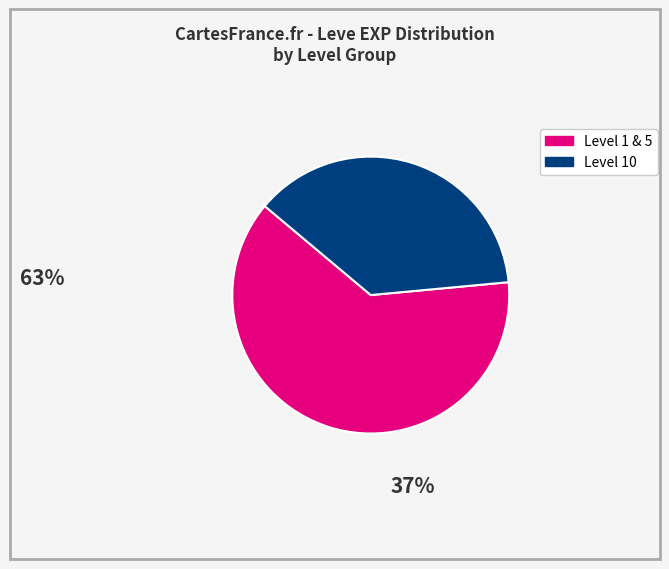

Does any single category account for the majority?

Yes